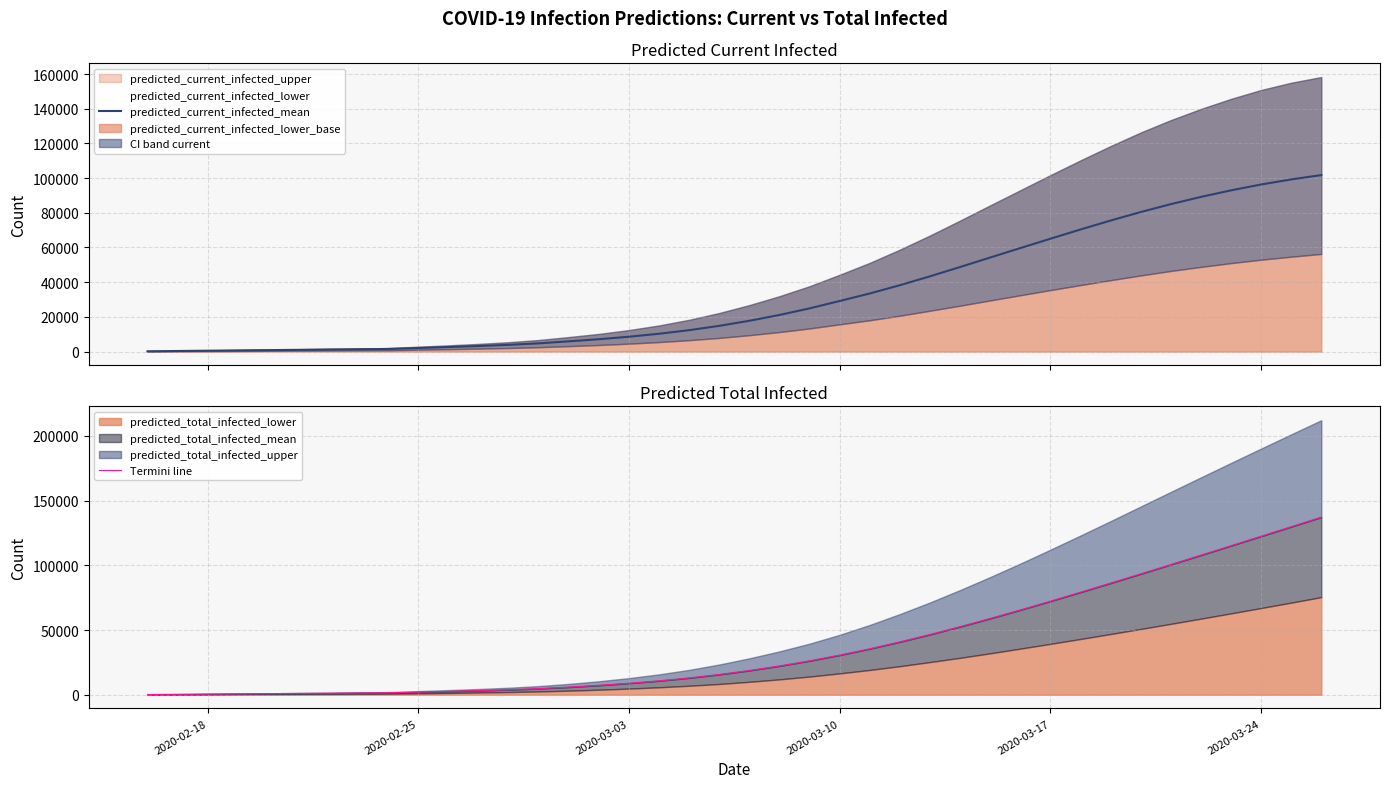

True or false: Termini line and predicted_current_infected_mean cross at least once.

False